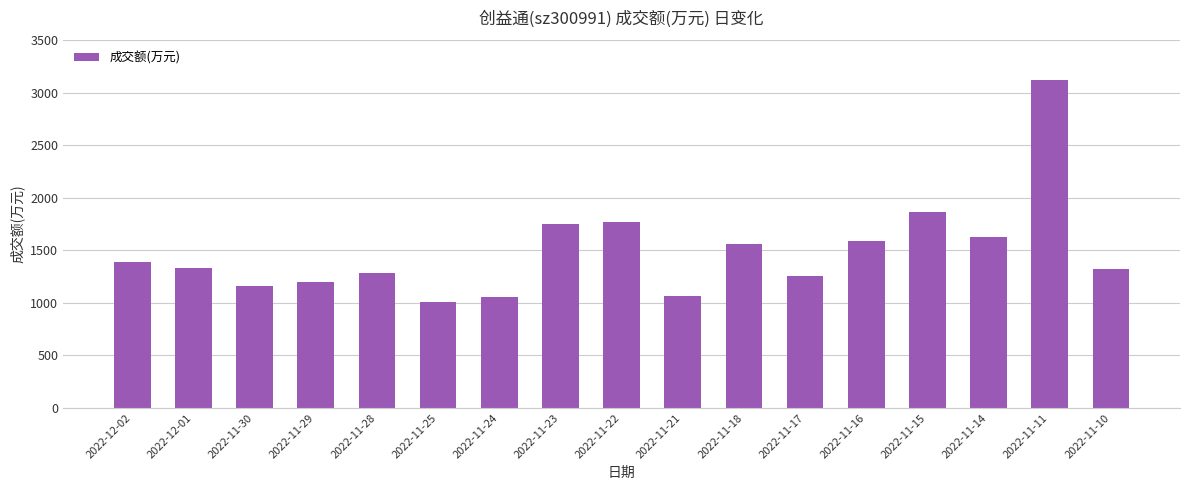

What is the difference between the second highest and minimum values?

858